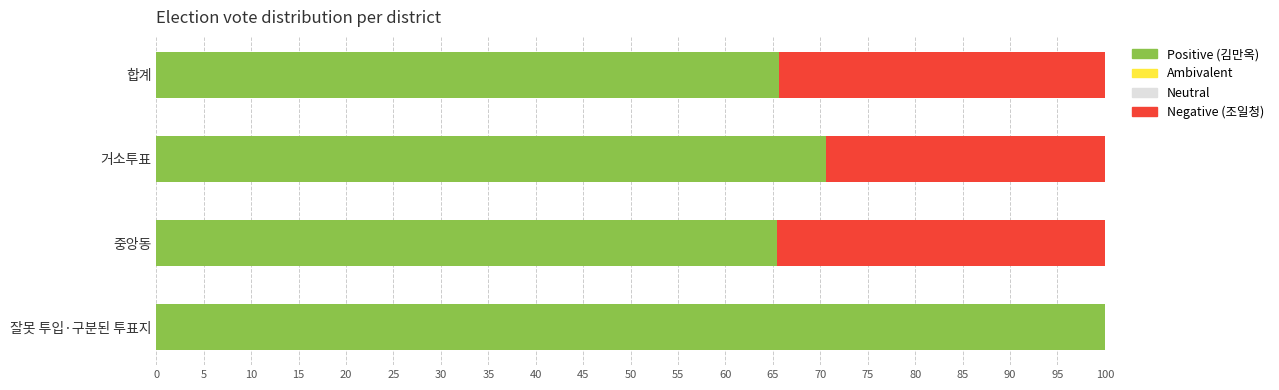

What is the total value across all series at 합계?

100.0